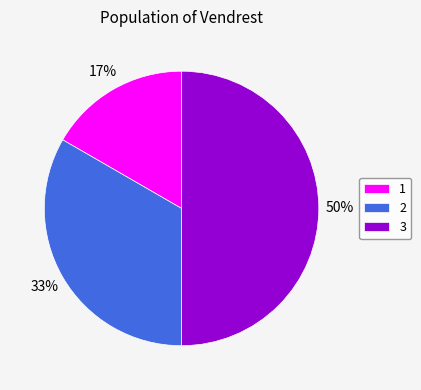

What percentage is the 2 slice, to the nearest percent?

33%